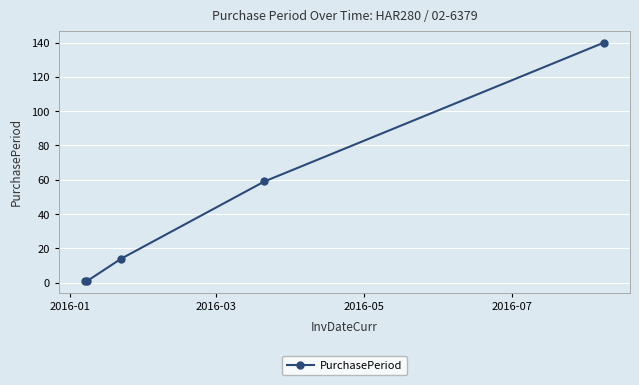

What is the value of the 4th point from the left?

59